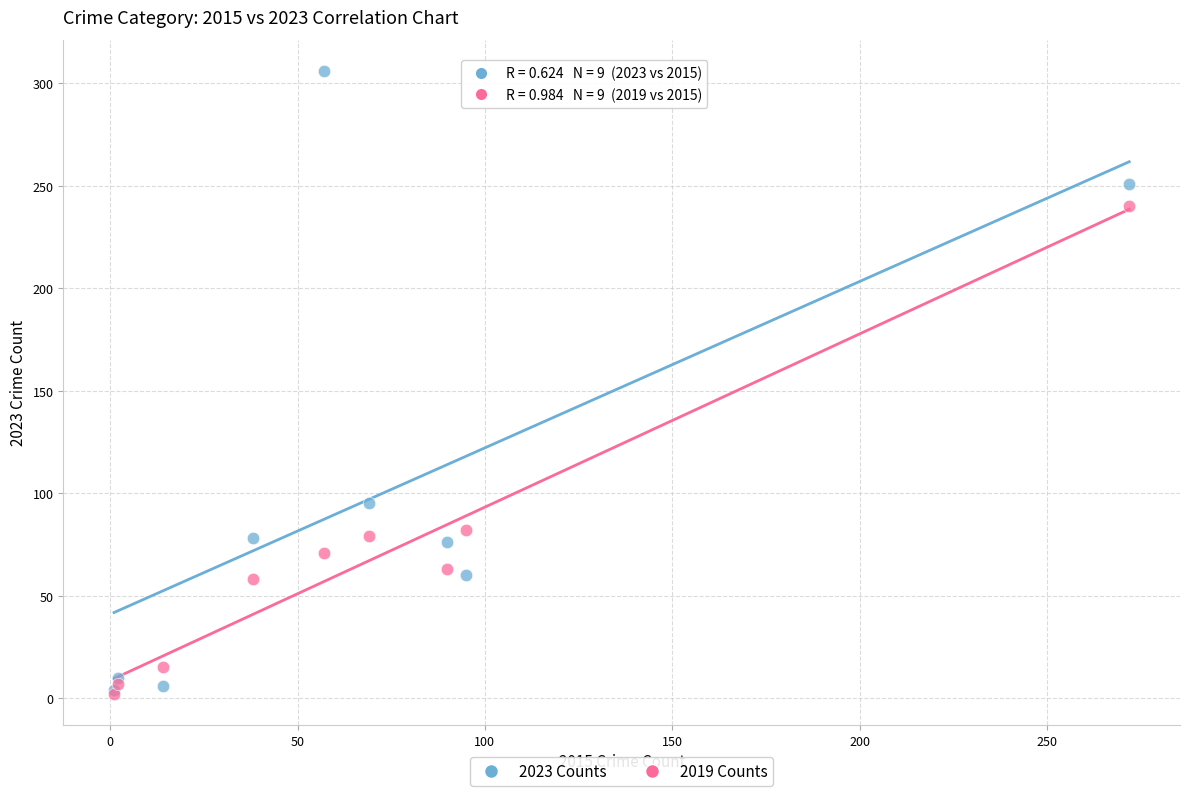

Across all series, what Y value is closest to 154?

95